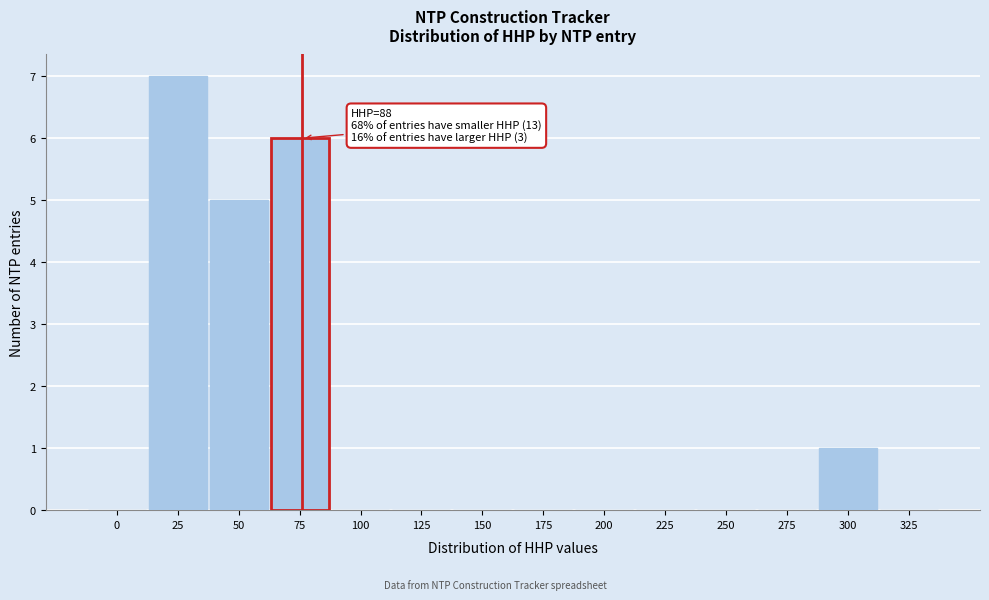

Reading right to left, what are all the values shown in this chart?

325=0	300=1	275=0	250=0	225=0	200=0	175=0	150=0	125=0	100=0	75=6	50=5	25=7	0=0